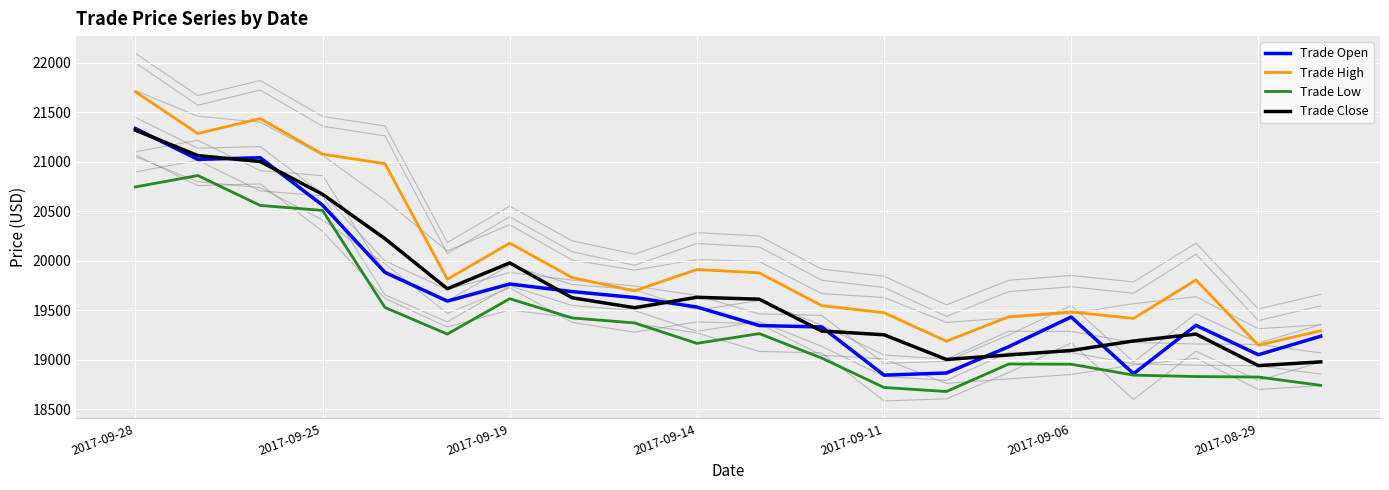

Read the Trade Close value at 2017-09-19.

19979.8